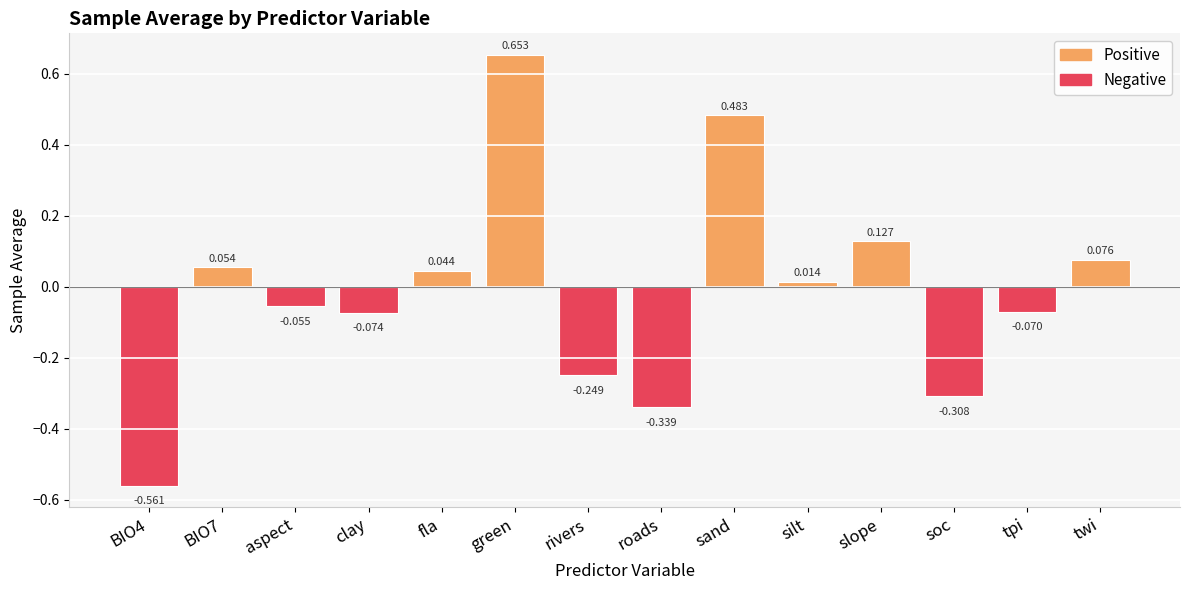

What is the label of the 13th bar from the left?

tpi